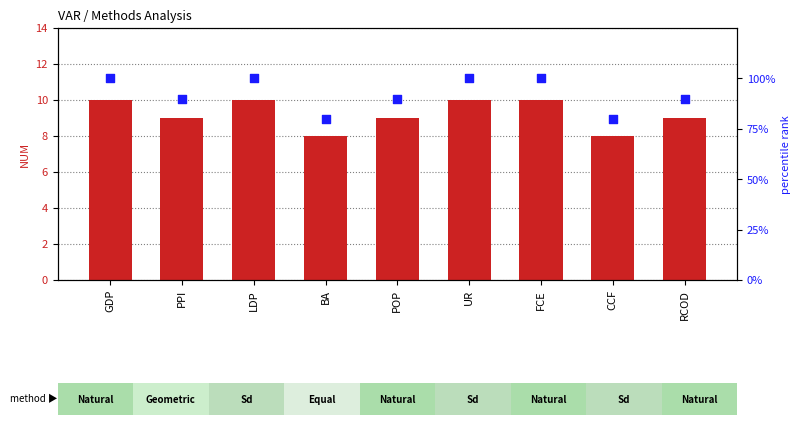

Which series reaches the maximum Y coordinate?

percentile rank within the sample